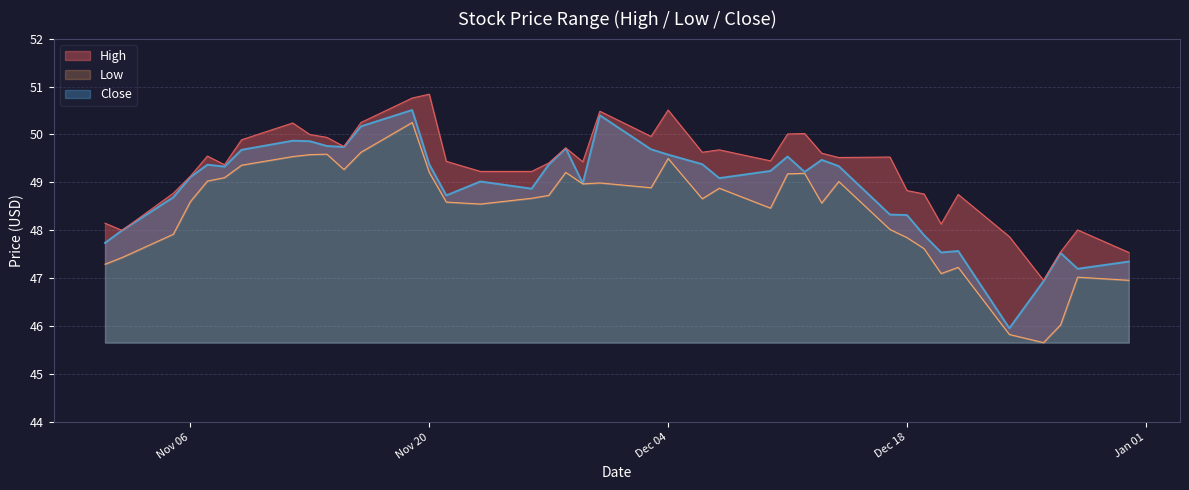

True or false: Close has a value of 71.0 at Nov 20.

False